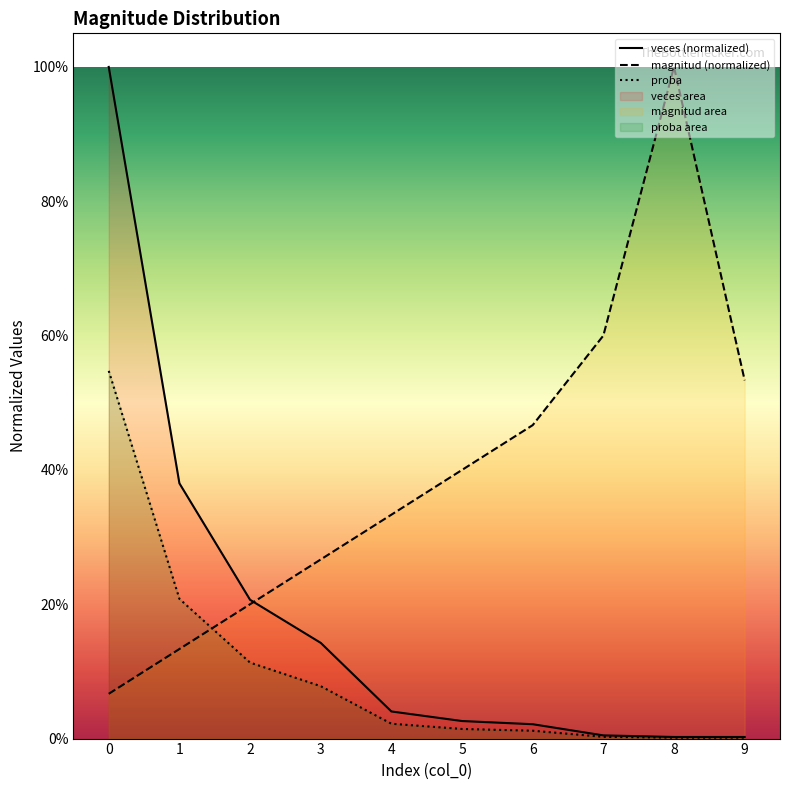

True or false: proba has a value of 0.0 at 8.

True